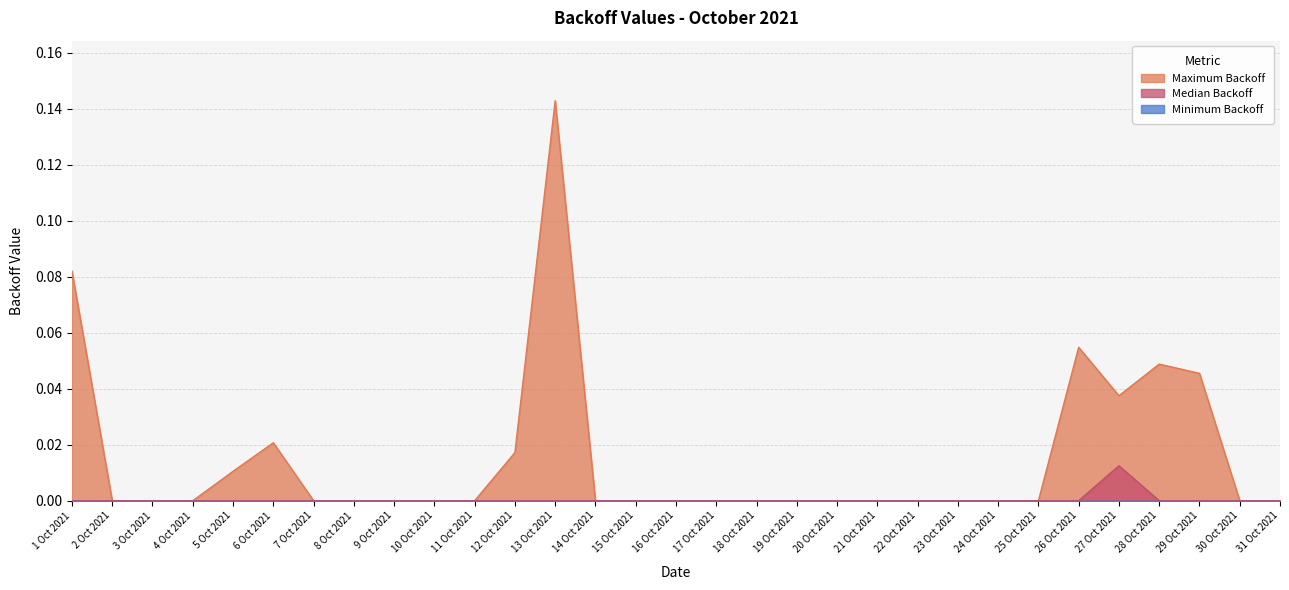

What position from the right is 20 Oct 2021?

12